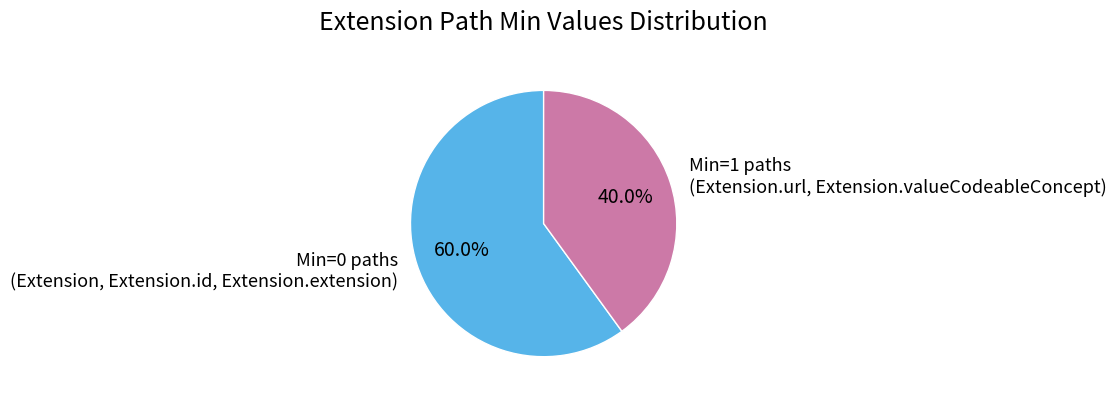

How much of the chart is everything except Min=0 paths (Extension, Extension.id, Extension.extension)?

40.0%